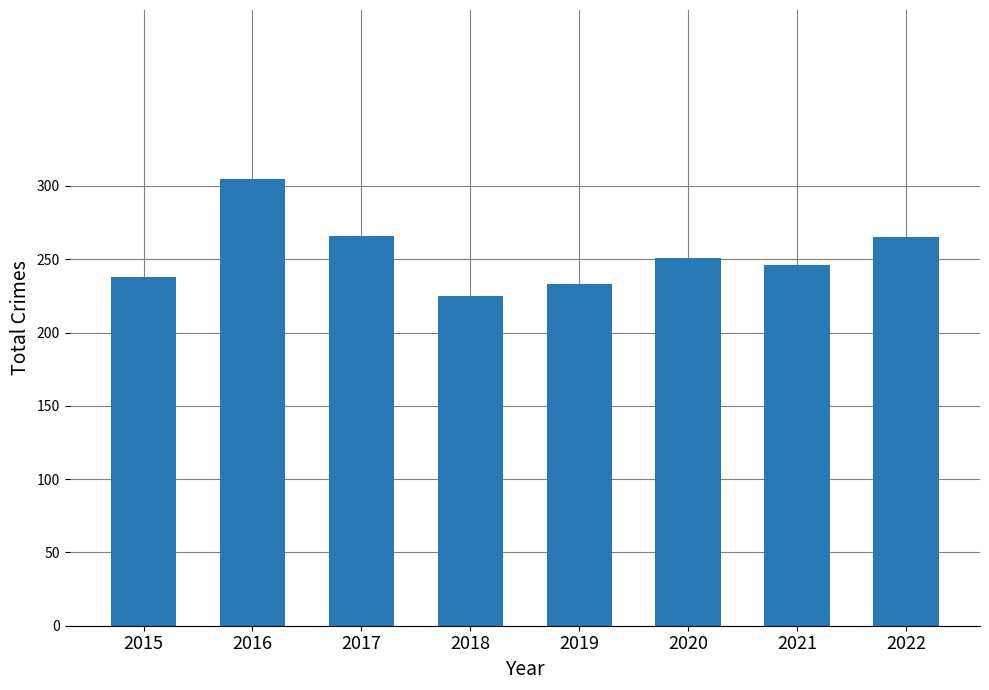

What is the approximate value at 2020, to the nearest 10?

250